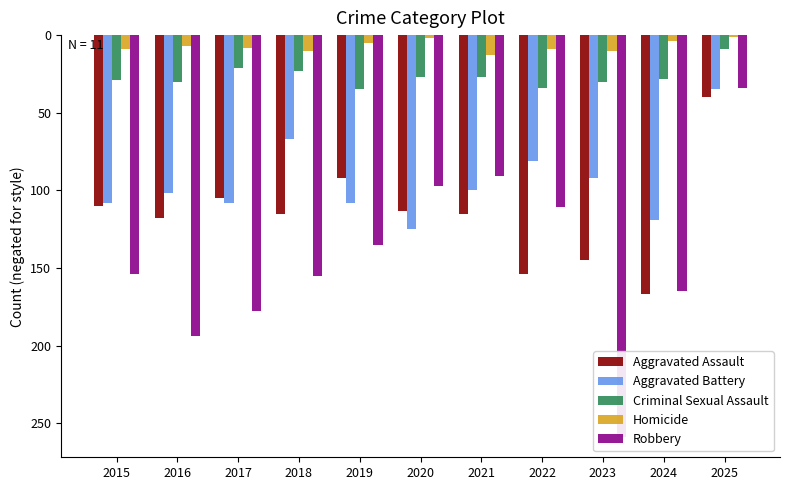

Which series has the largest total across all categories?

Homicide